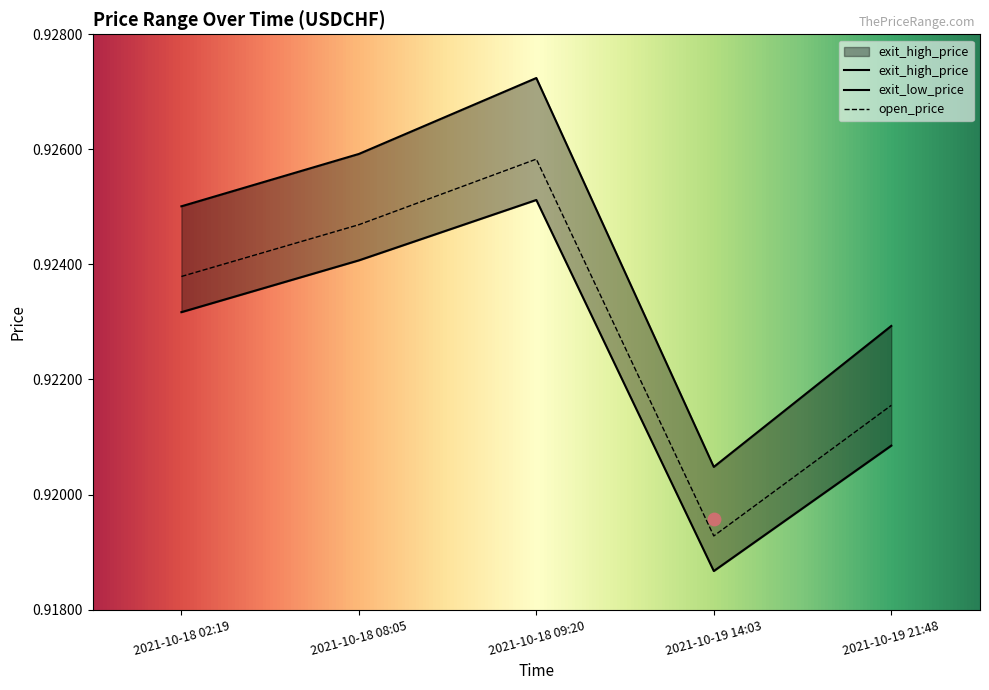

What are all the series names shown in the legend?

open_price, exit_high_price, exit_low_price